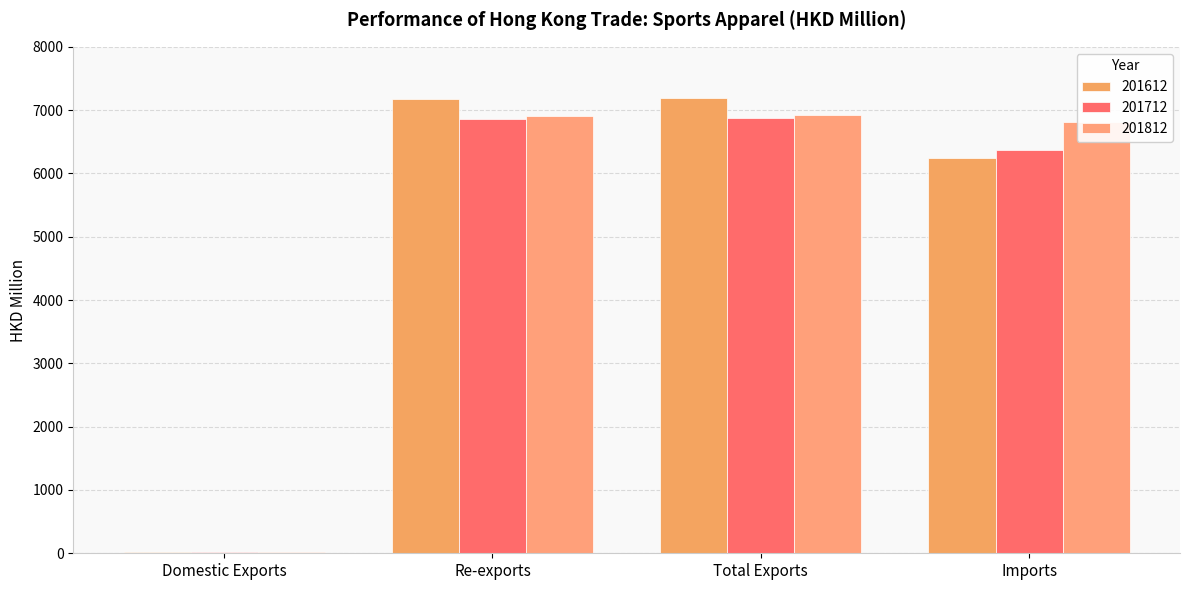

Which series has the widest spread of values?

201612